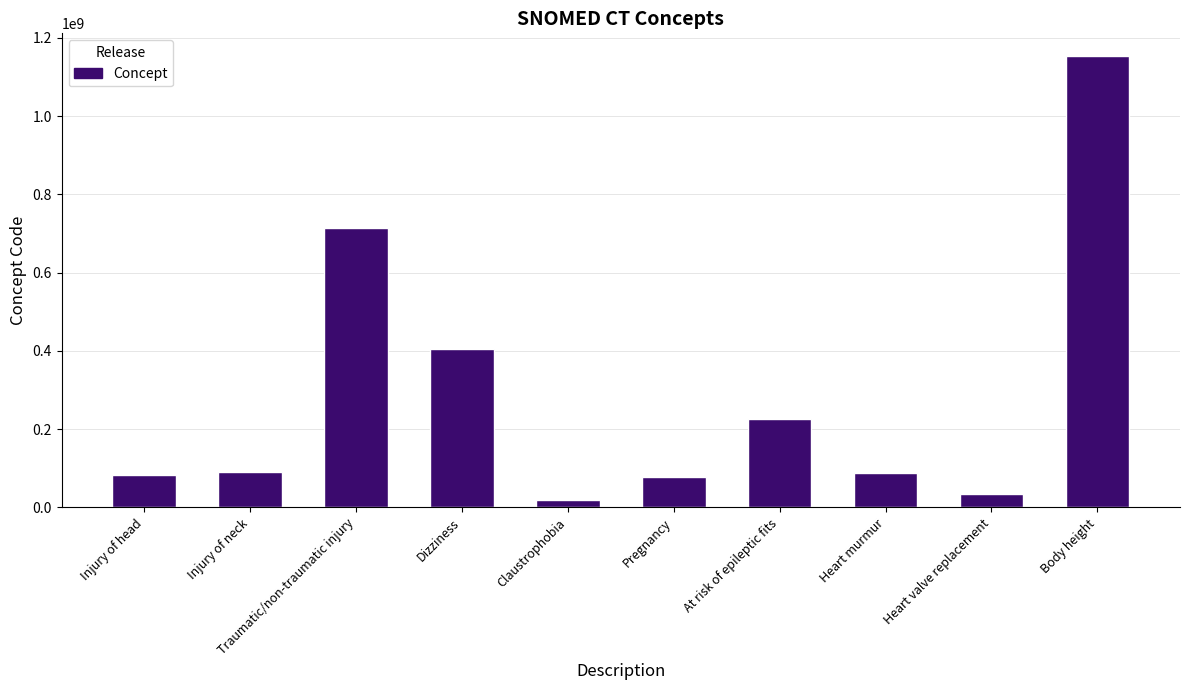

Where is the data nearest to the value 586762004?

Traumatic/non-traumatic injury